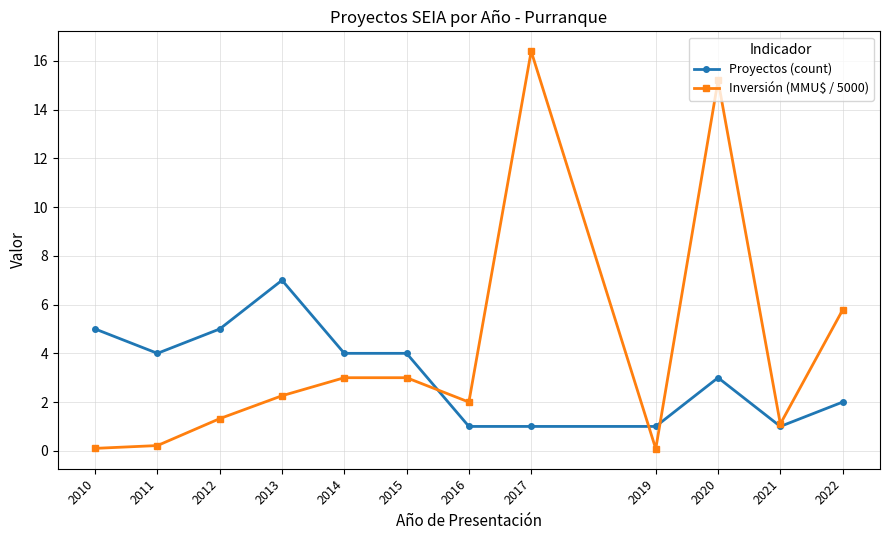

Which series has the largest range (max minus min)?

Inversión (MMU$ / 5000)